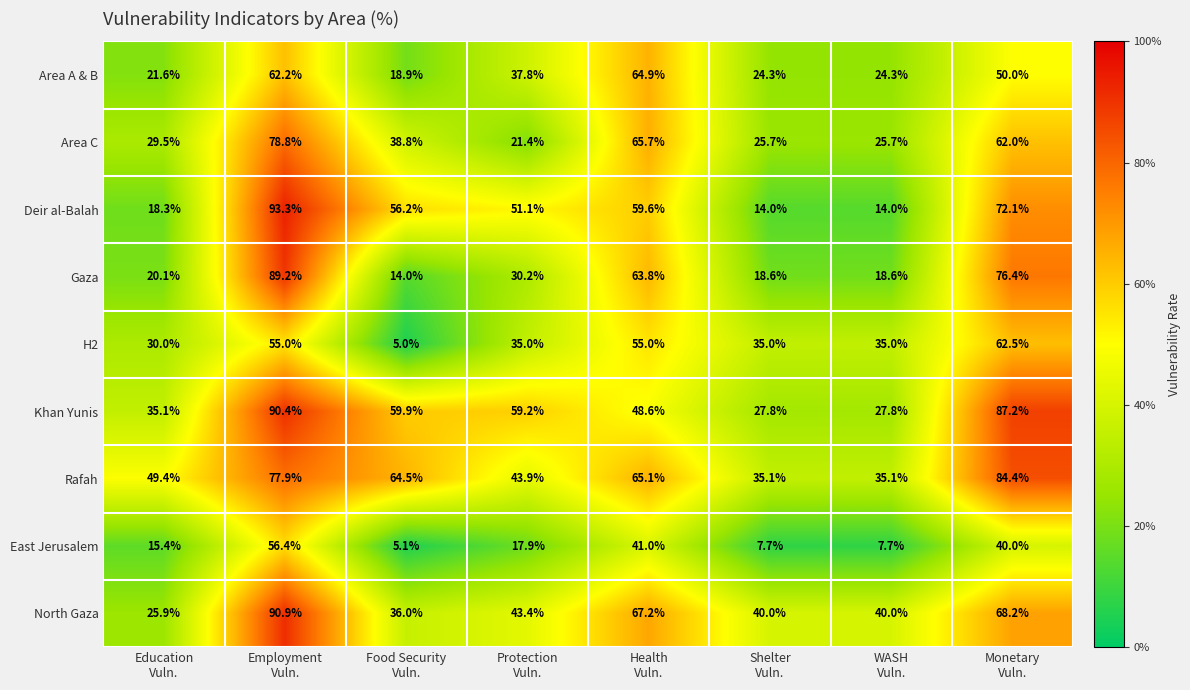

What is the maximum value shown in the chart?

93.3